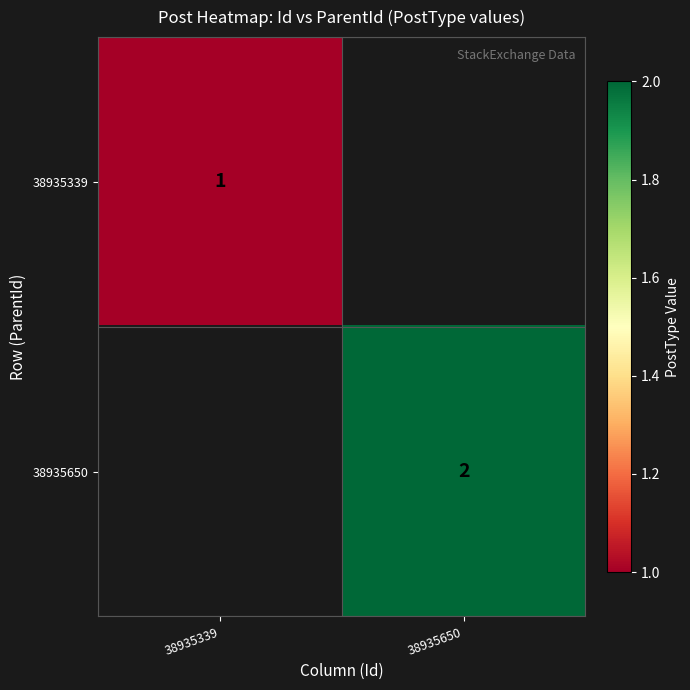

How many distinct data groups are displayed?

2